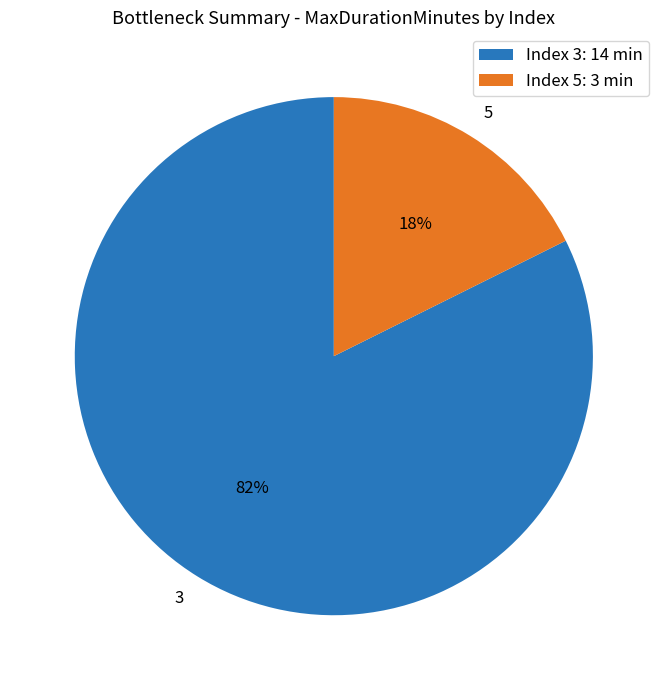

Is the sum of 5 and 3 greater than half?

Yes